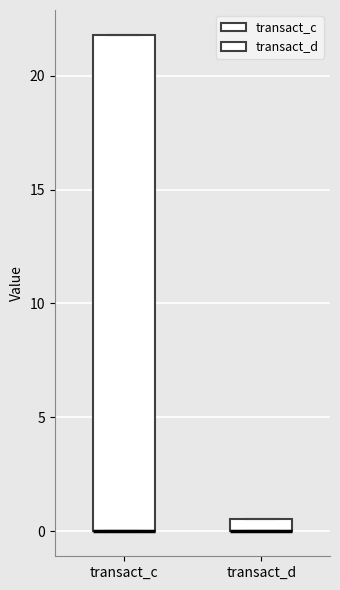

Where is the upper edge of the box for transact_d on the y-axis? The values are not printed on the chart, so give them approximately, as read against the axis.

0.5